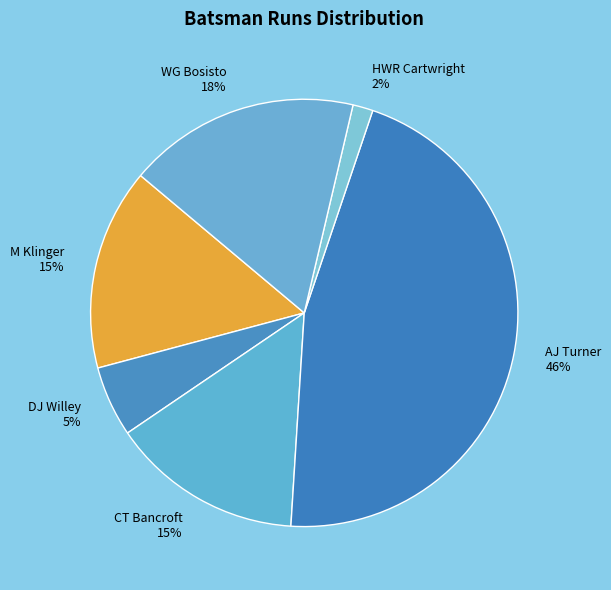

Combined, do DJ Willey and M Klinger account for over 50%?

No